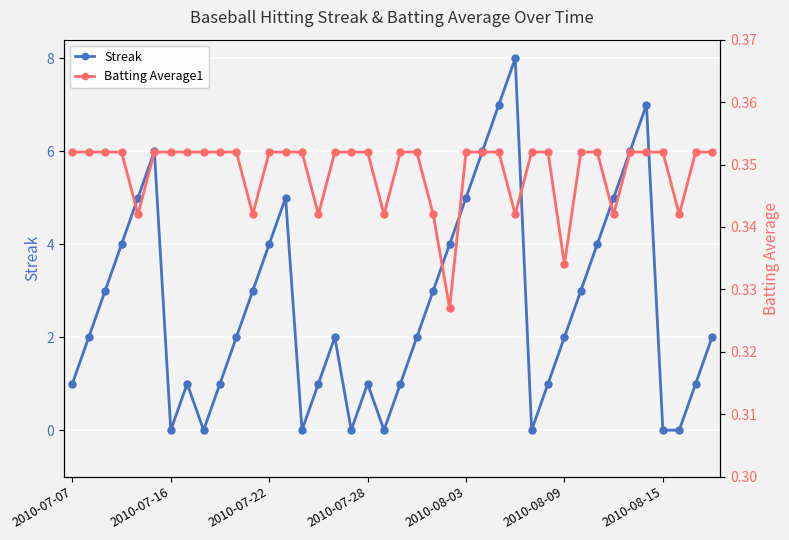

How many Streak values are between 1 and 5?

26